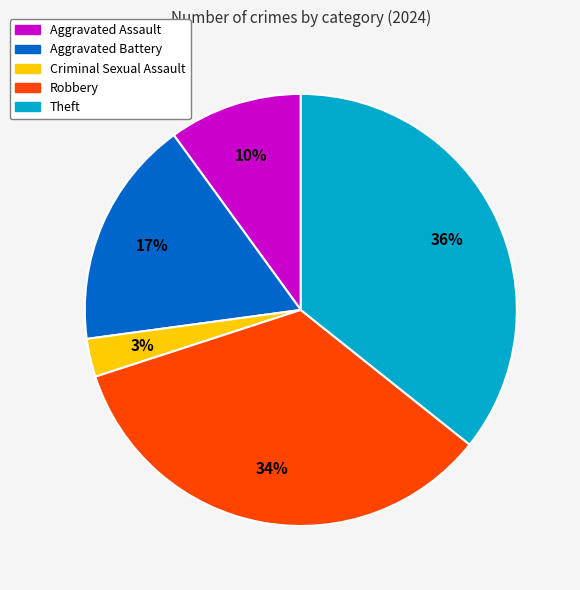

To the nearest percent, what is the difference between the largest and smallest slice percentages?

33%